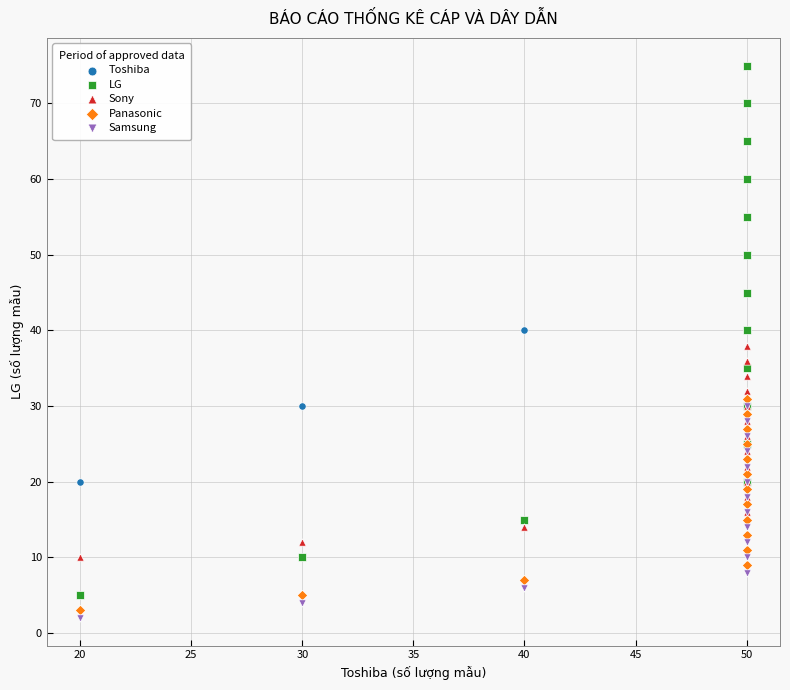

What are all the series names shown in the legend?

Toshiba, LG, Sony, Panasonic, Samsung